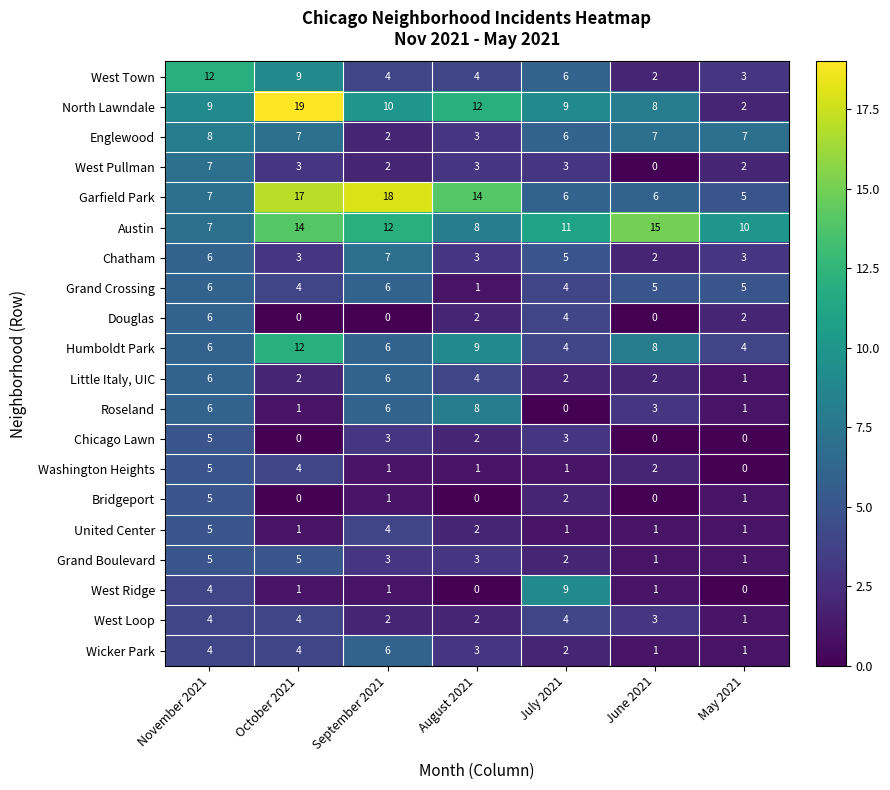

What is the sum of the Grand Boulevard values at June 2021 and September 2021?

4